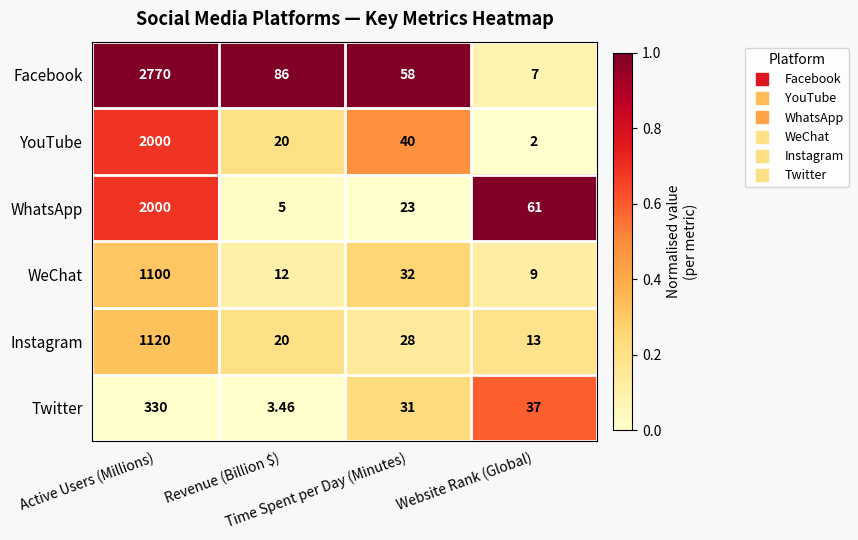

How many data points does each series have?

4